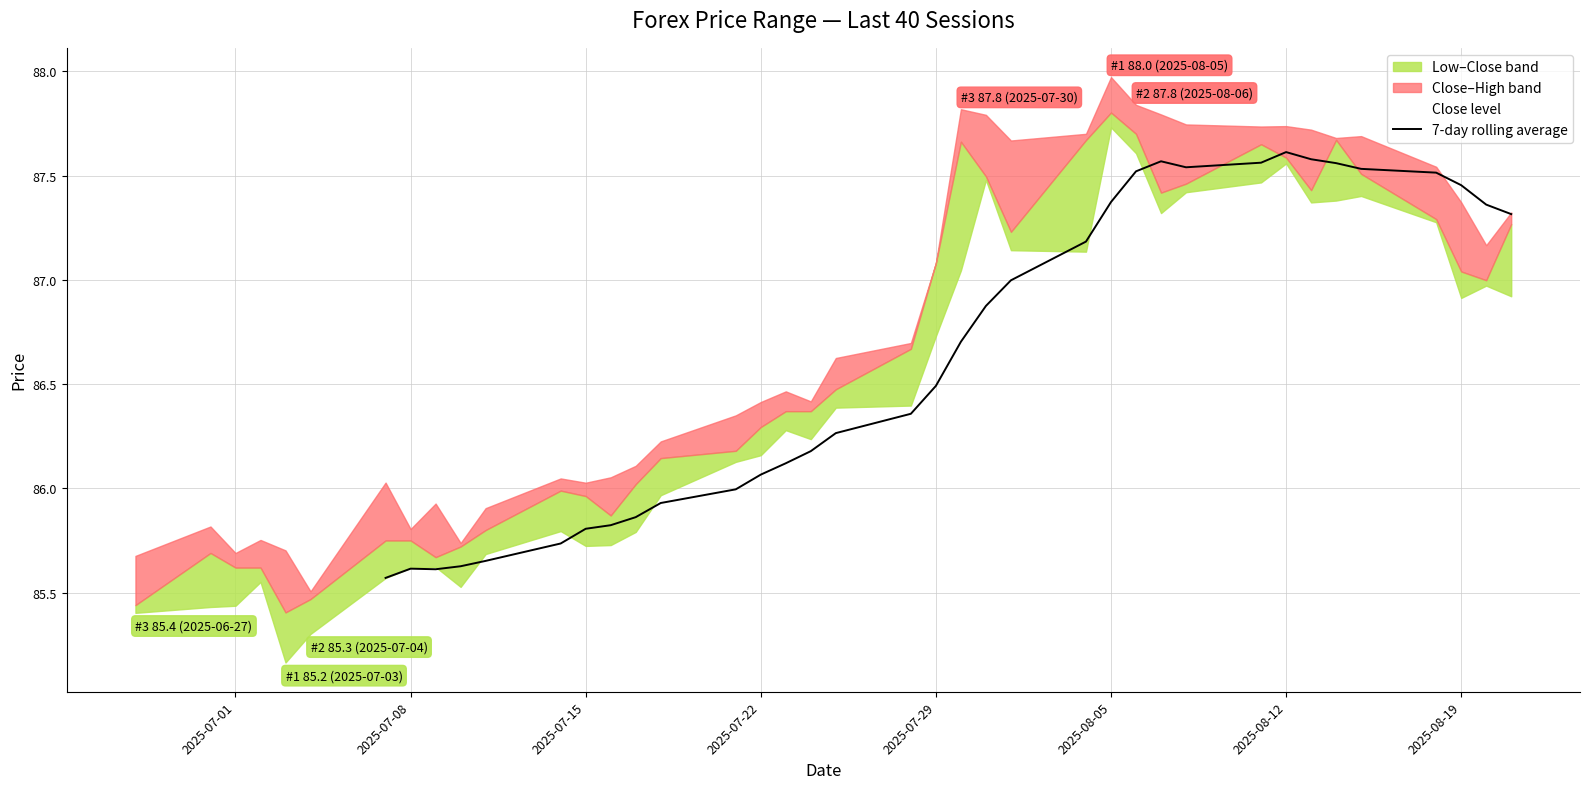

How many lines are shown in the chart?

1